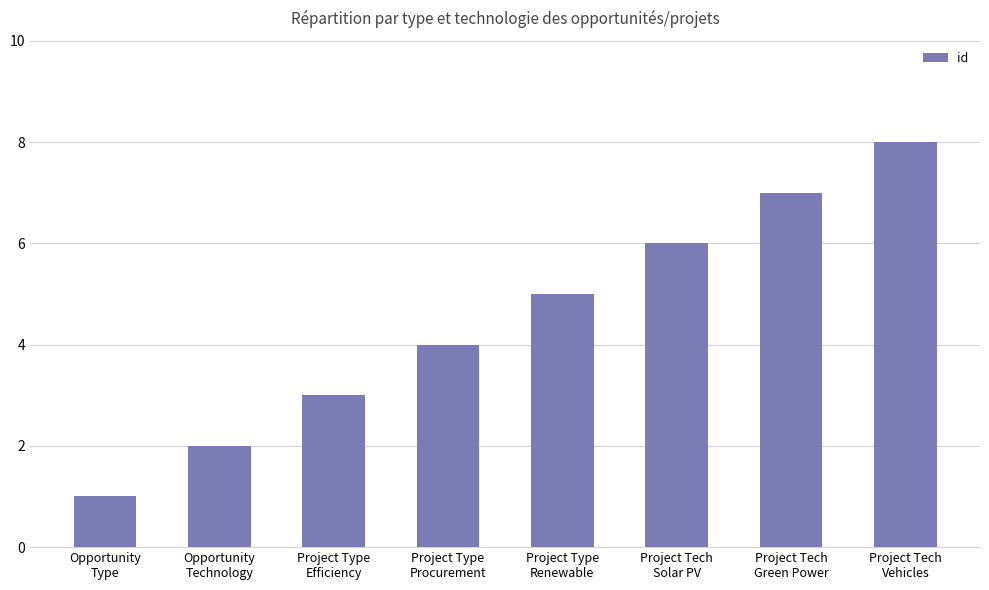

Where is the data nearest to the value 4?

Project Type
Procurement